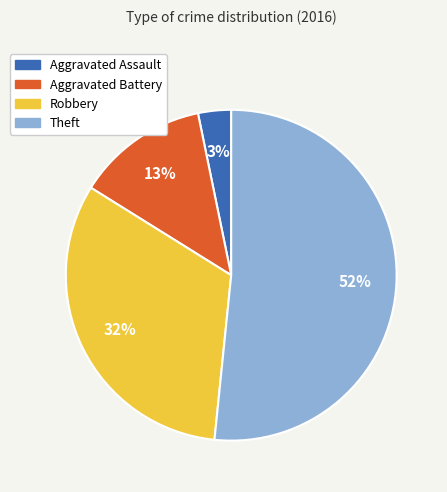

Do Robbery and Aggravated Assault together represent more than half of the pie?

No